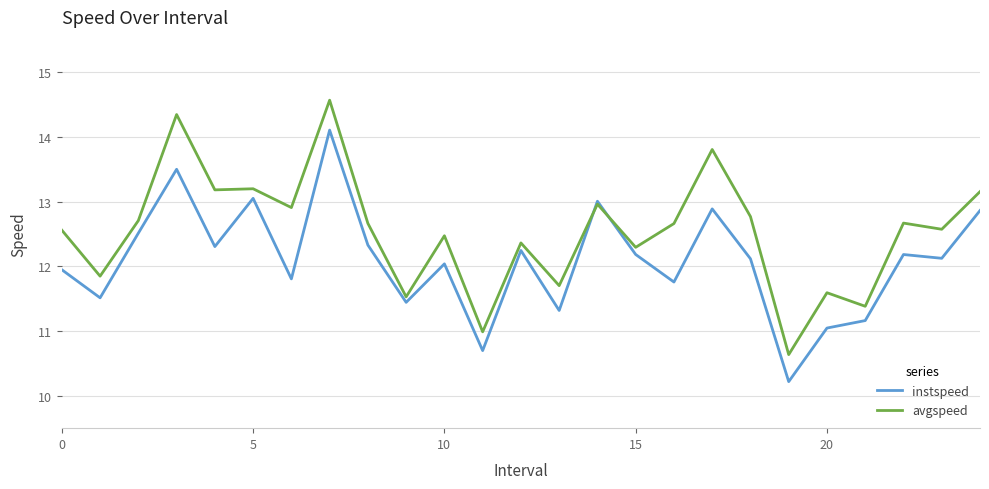

Rank the series by their average value, from lowest to highest.

instspeed, avgspeed